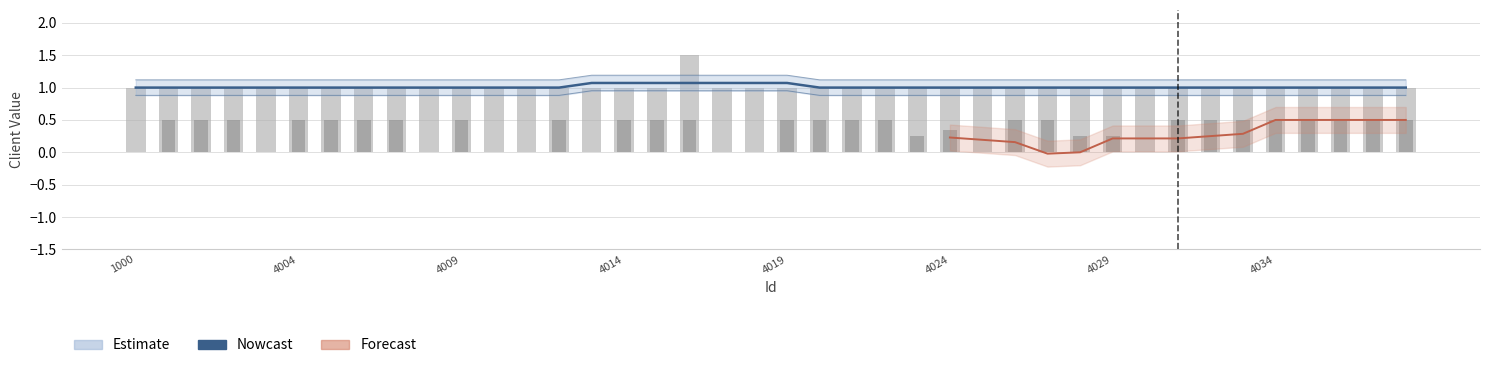

Are the bars grouped side by side (vs. stacked)?

No